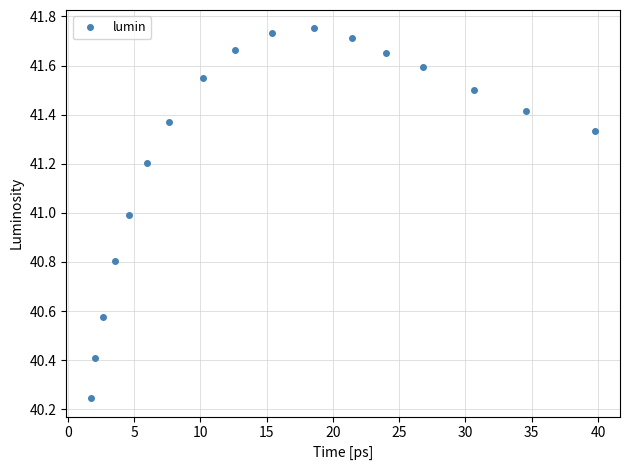

Count the number of values greater than 41.

12